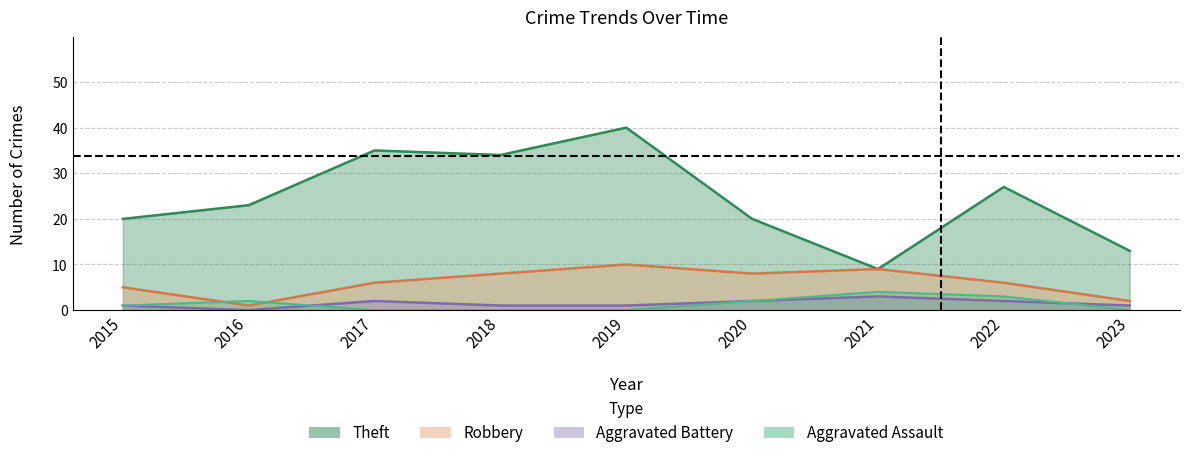

What is the approximate value of Theft at 2022, to the nearest 10?

30